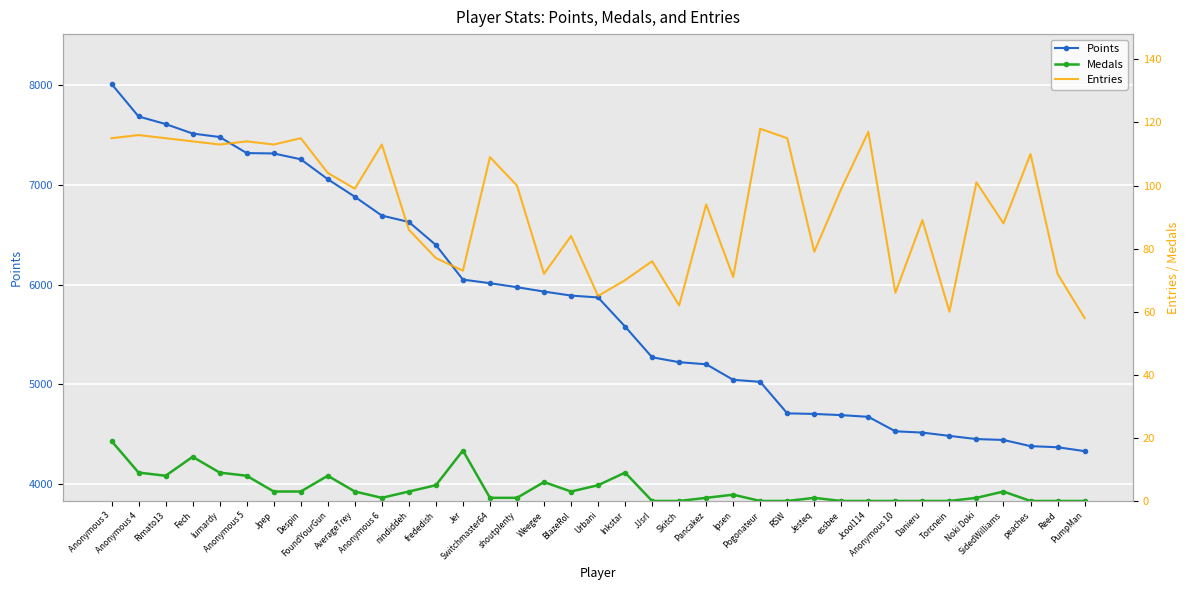

At which label is Medals closest to 9?

Anonymous 4